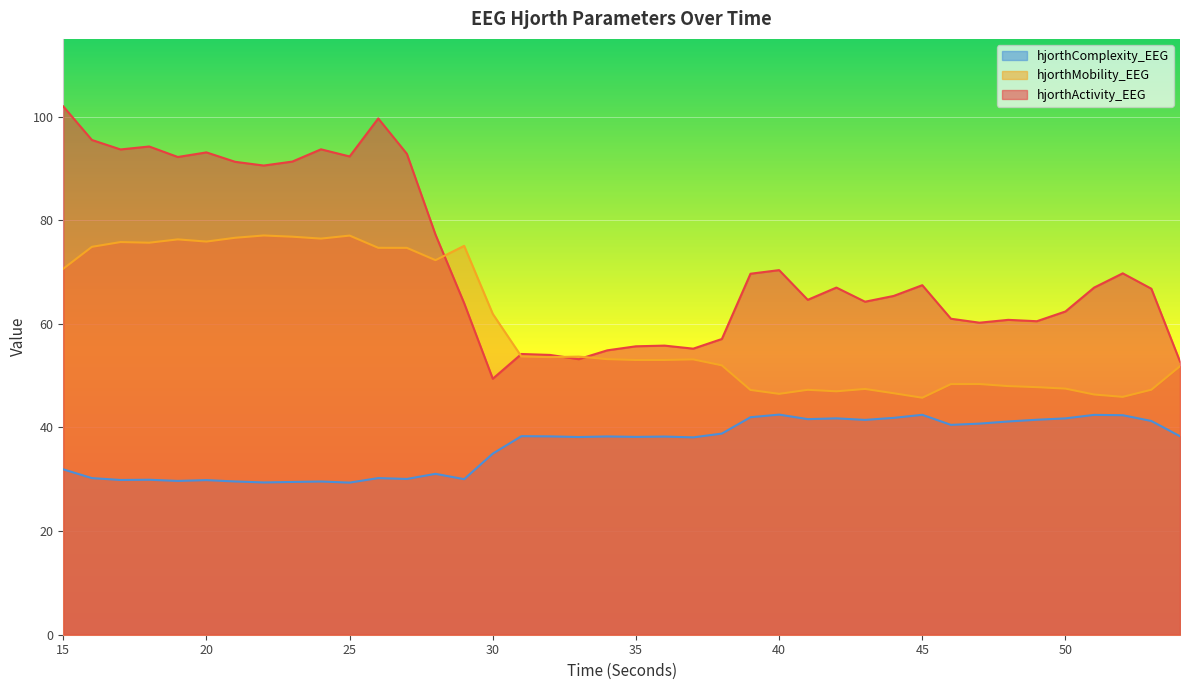

What is the sum of all hjorthActivity_EEG values?

2882.8